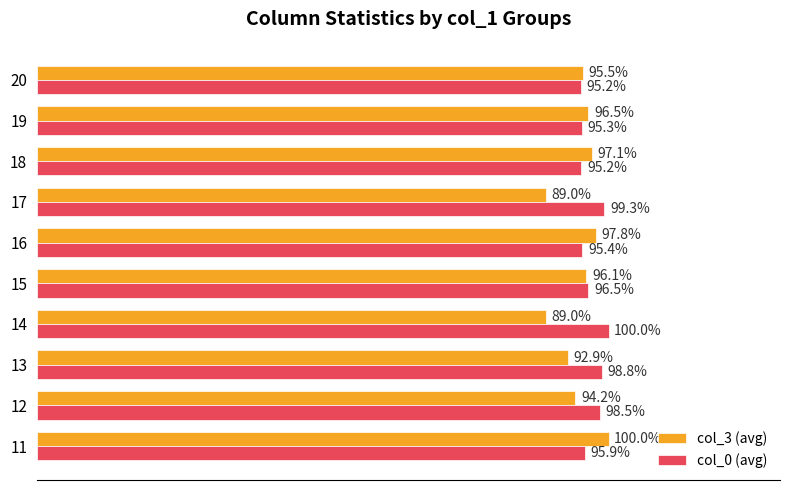

Which series has the largest total across all categories?

col_0 (avg)